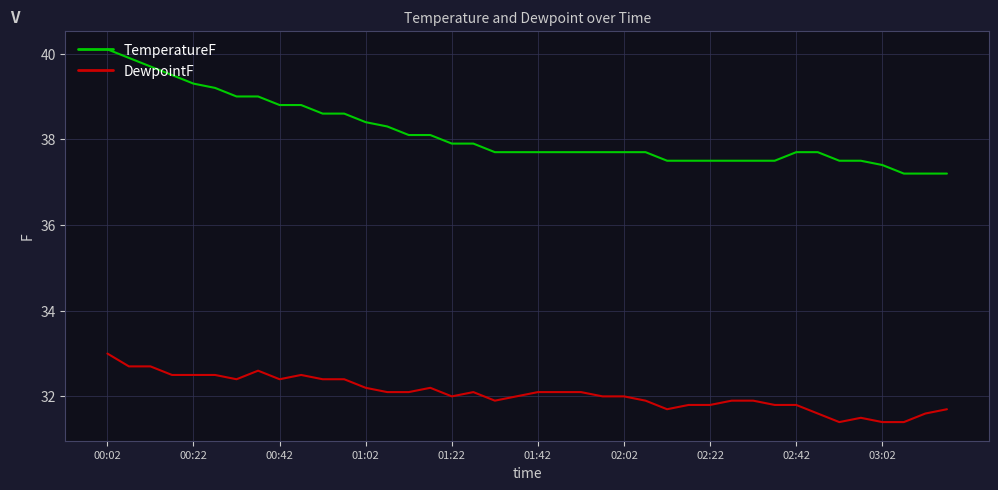

How many categories are shown in the chart?

40